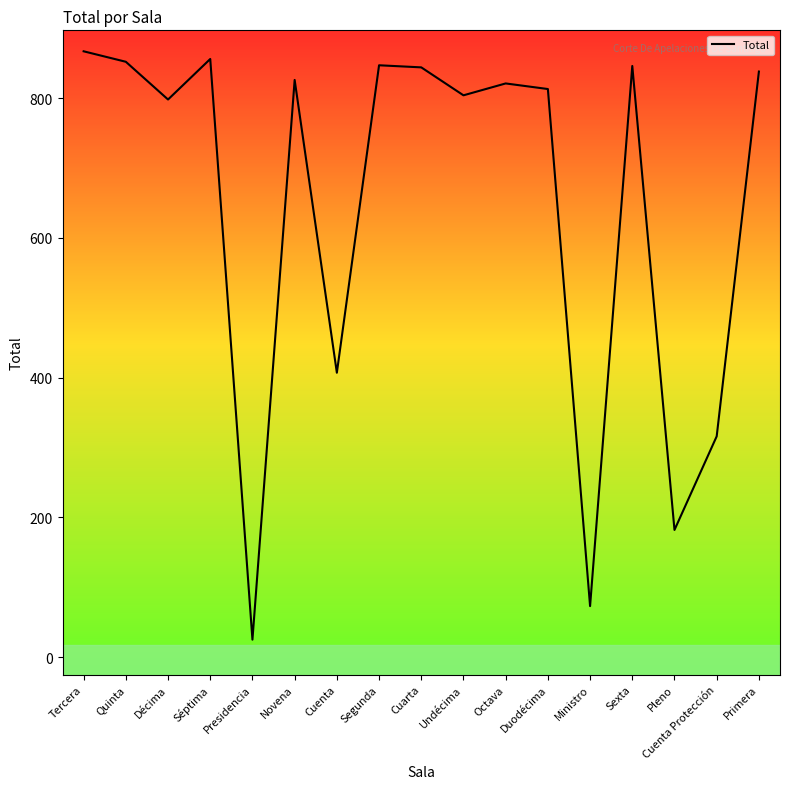

Which has a higher value, Cuenta Protección or Pleno?

Cuenta Protección